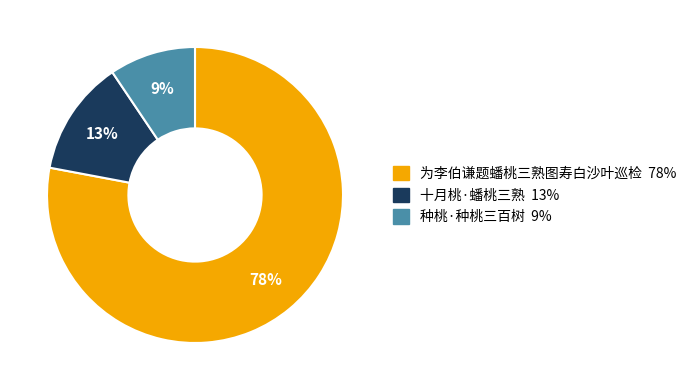

To the nearest percent, what portion does 为李伯谦题蟠桃三熟图寿白沙叶巡检 represent?

78%